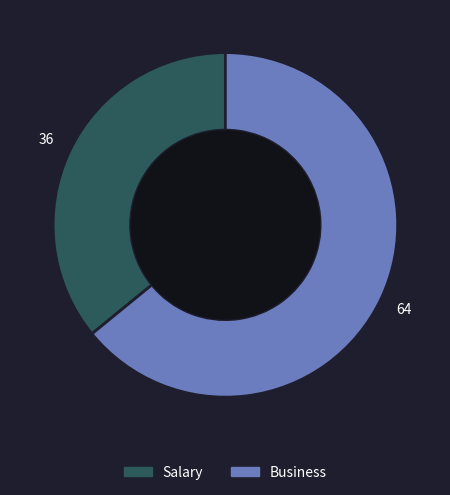

True or false: Business accounts for 55% of the total.

False